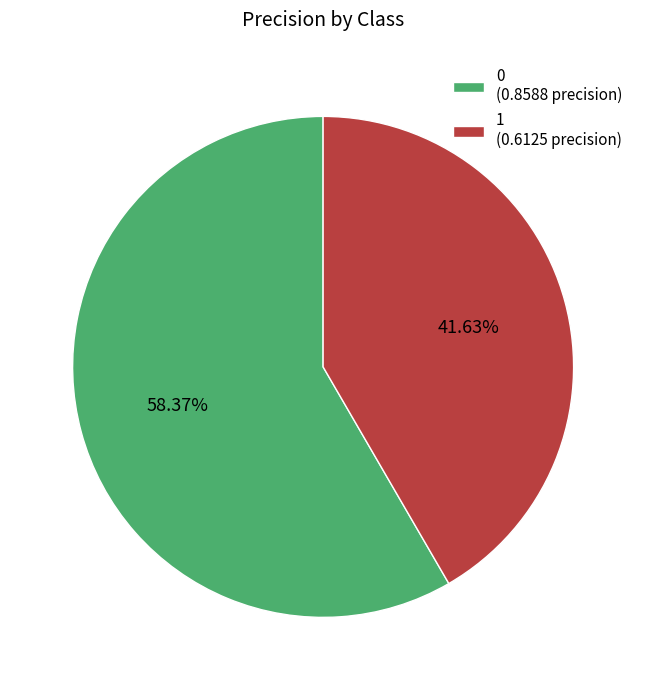

What percentage do 1 and 0 together represent?

100.0%